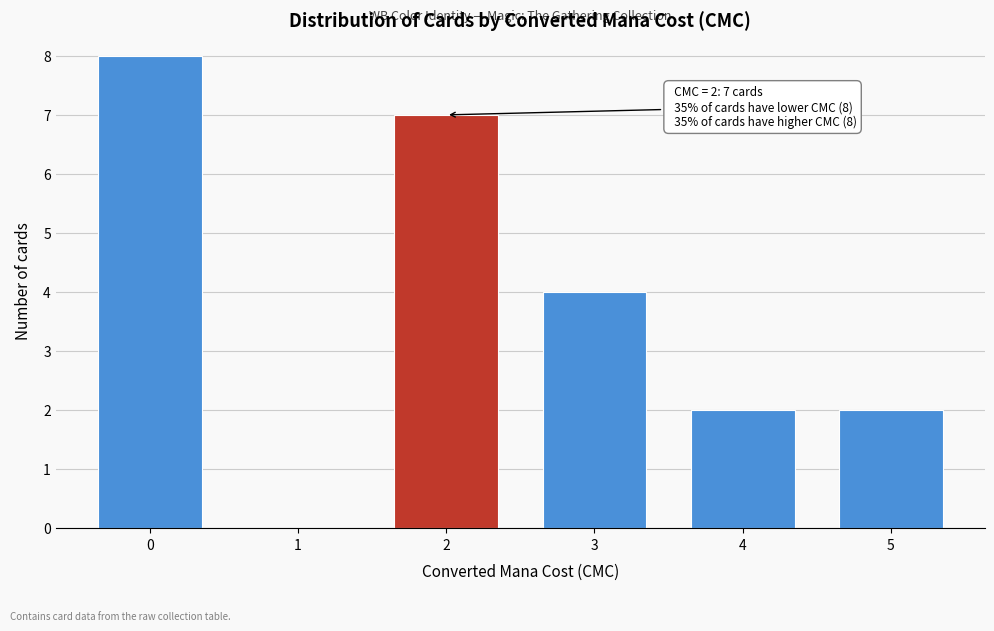

Reading left to right, transcribe all the data shown in this chart.

0=8	1=0	2=7	3=4	4=2	5=2